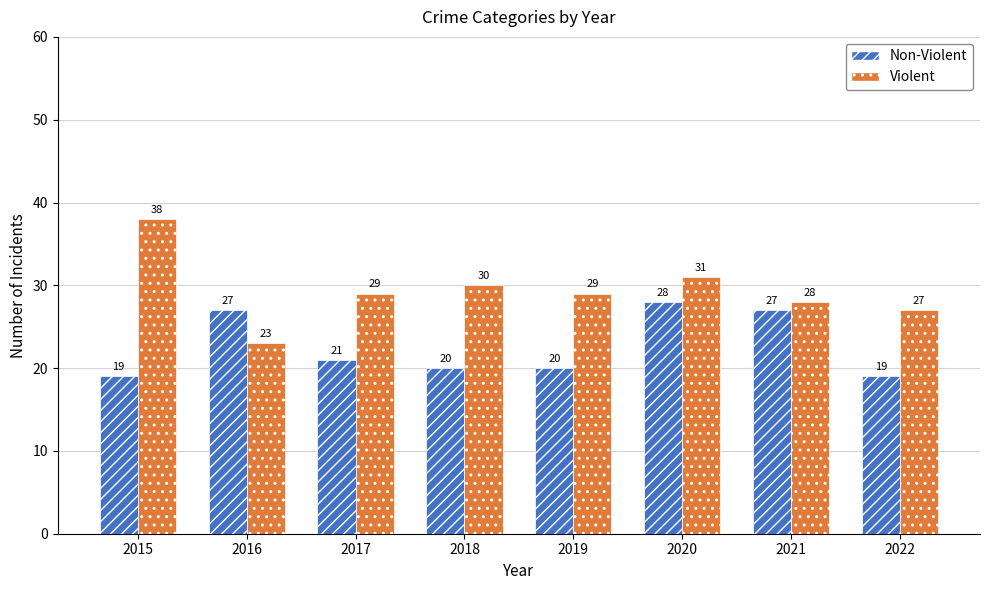

How many distinct data groups are displayed?

2